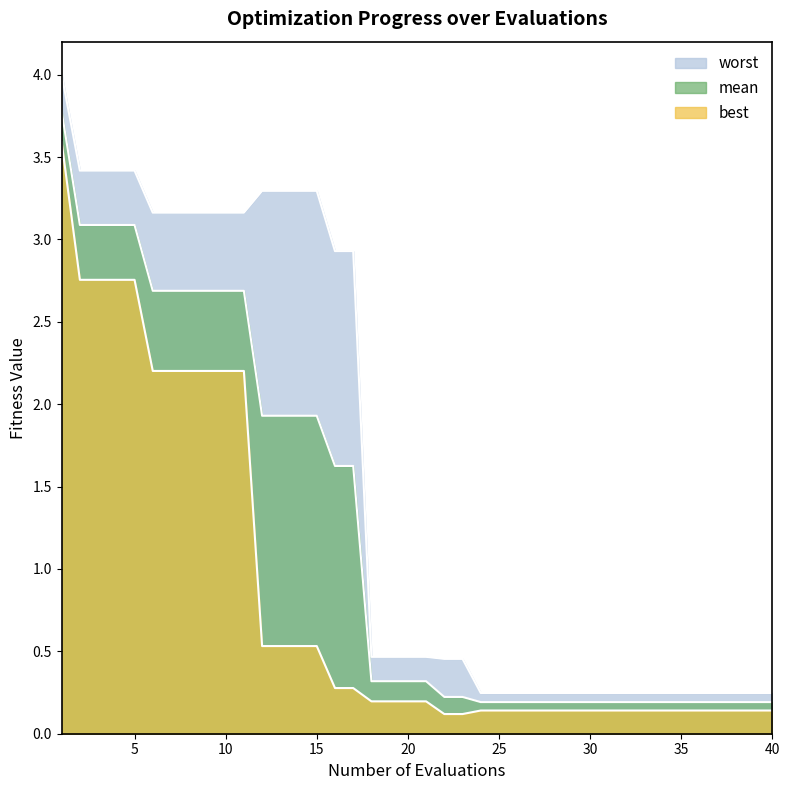

How many lines are shown in the chart?

3